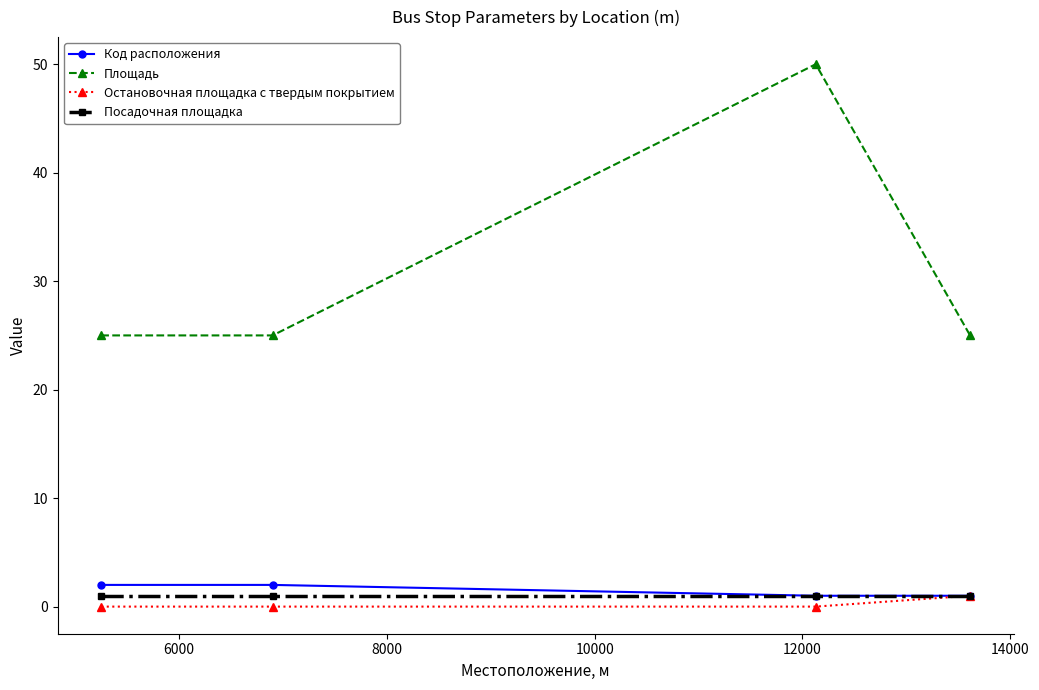

Which series has the widest spread of values?

Площадь